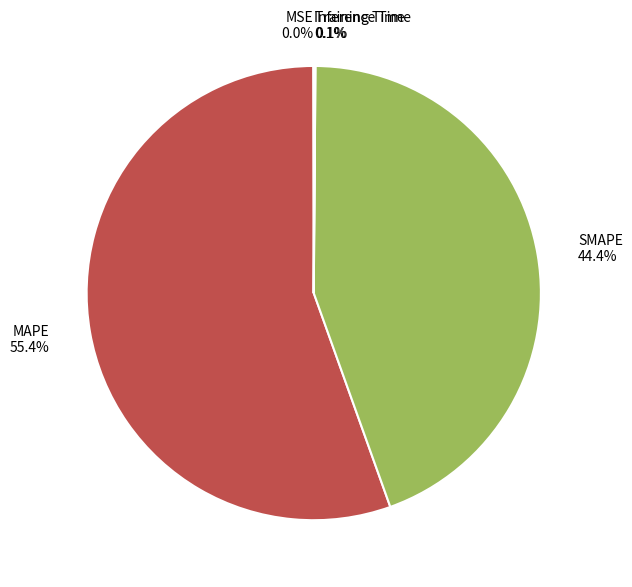

The MAPE slice represents 69% of the pie. True or false?

False